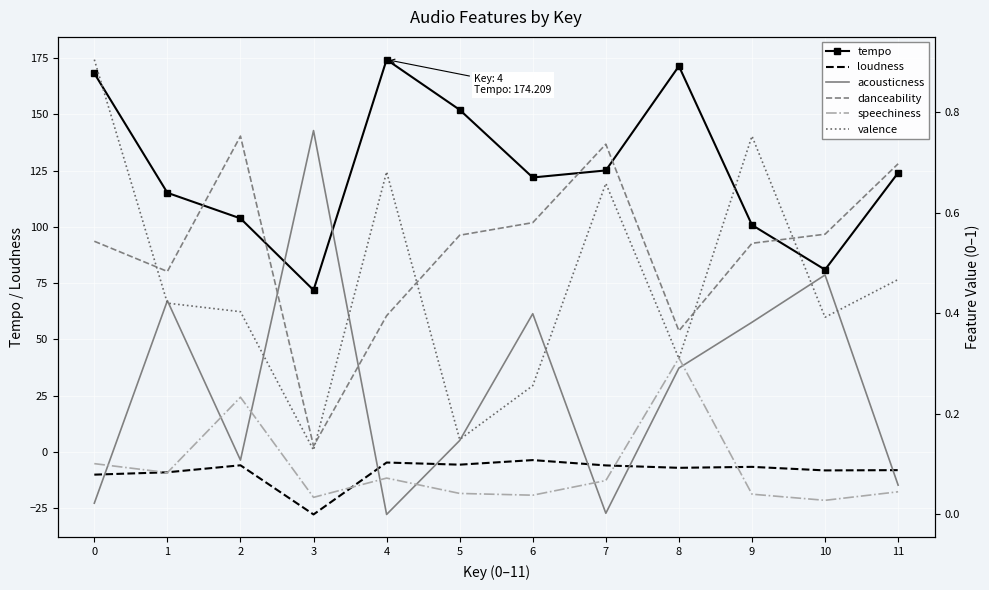

What is the total value across all series at 2?

99.4